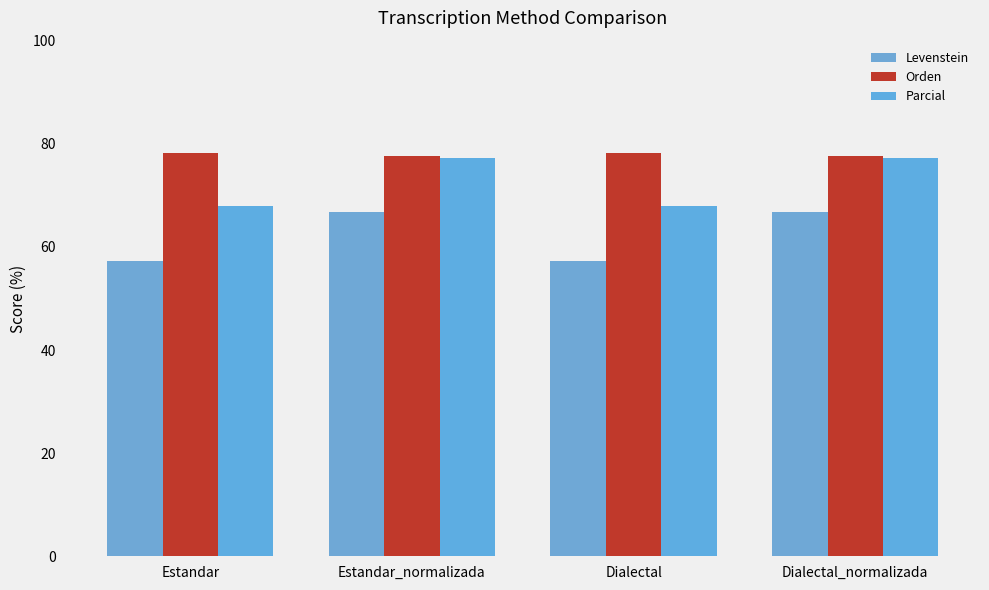

What position from the left is Estandar_normalizada?

2